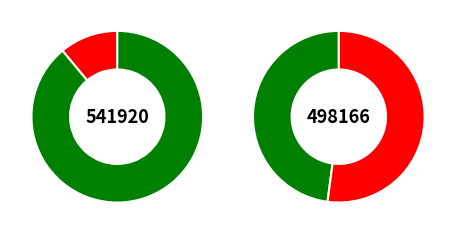

Combined, do 半塘遇邑人庄敛之同游虎丘山后方舟抵锡山获汲而归 and 夹沟遇邑人问家信 account for over 50%?

Yes